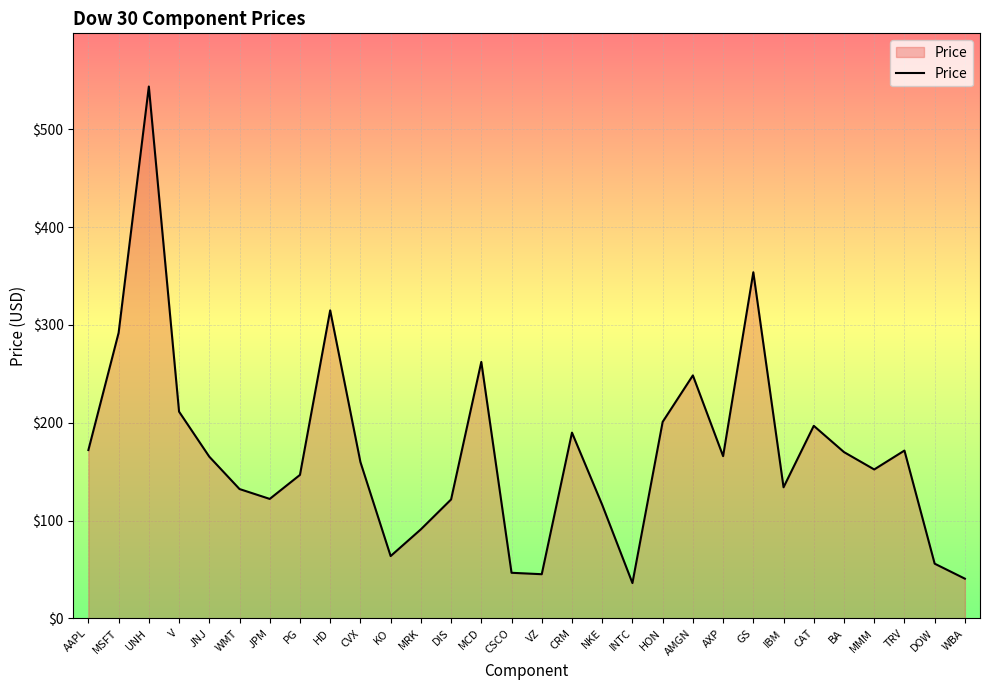

What is the difference between the maximum and minimum values?

507.6